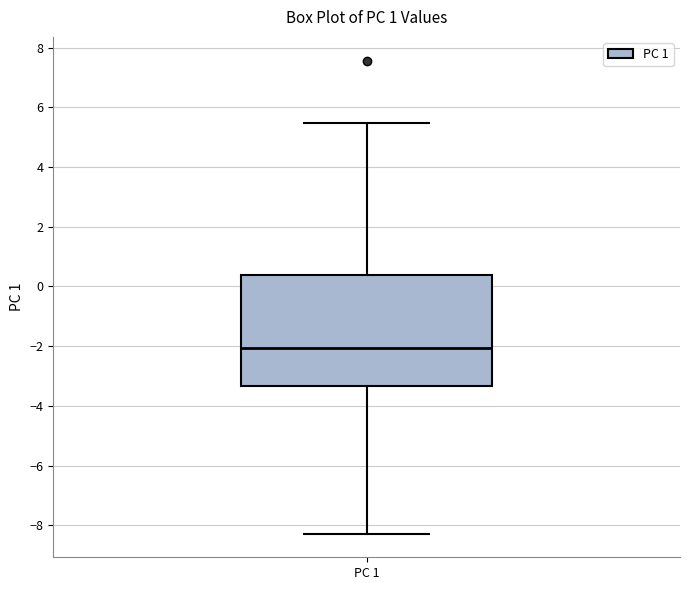

Where is the lower edge of the box for PC 1 on the y-axis? The values are not printed on the chart, so give them approximately, as read against the axis.

-3.4